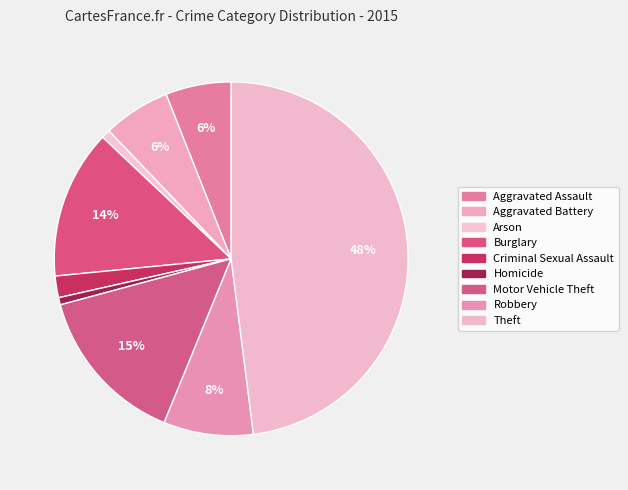

True or false: Arson accounts for 11% of the total.

False